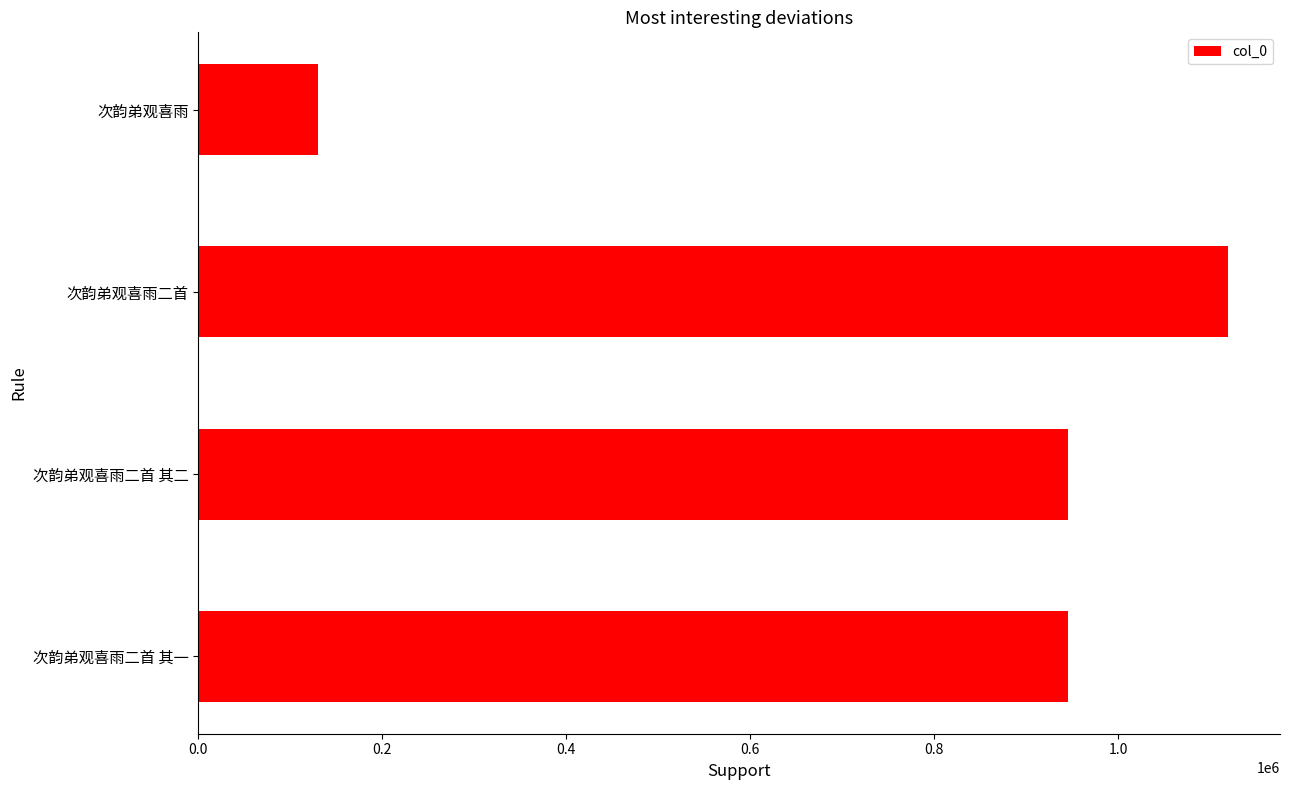

True or false: the data shows 945103 at 次韵弟观喜雨二首 其二.

True